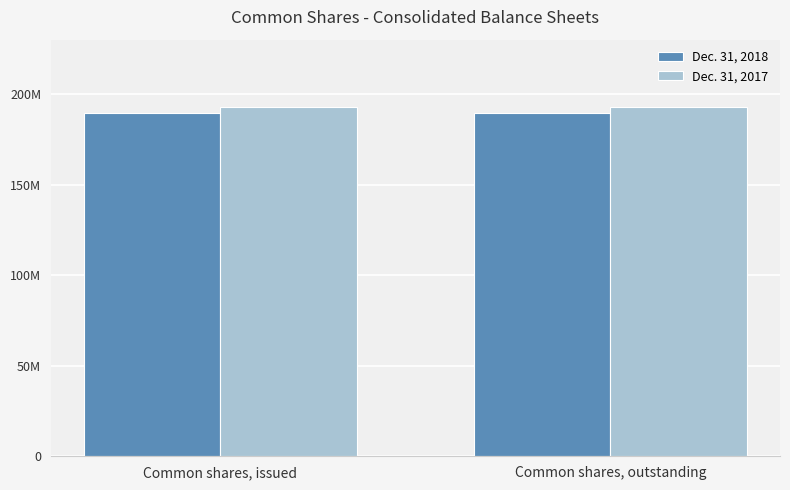

At how many categories does at least one series exceed 191994377?

2